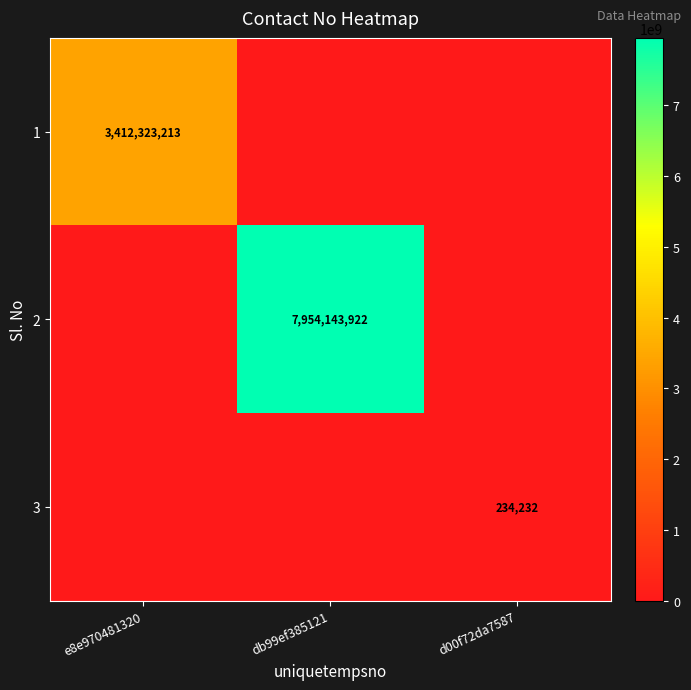

Between db99ef385121 and d00f72da7587, which is larger?

db99ef385121